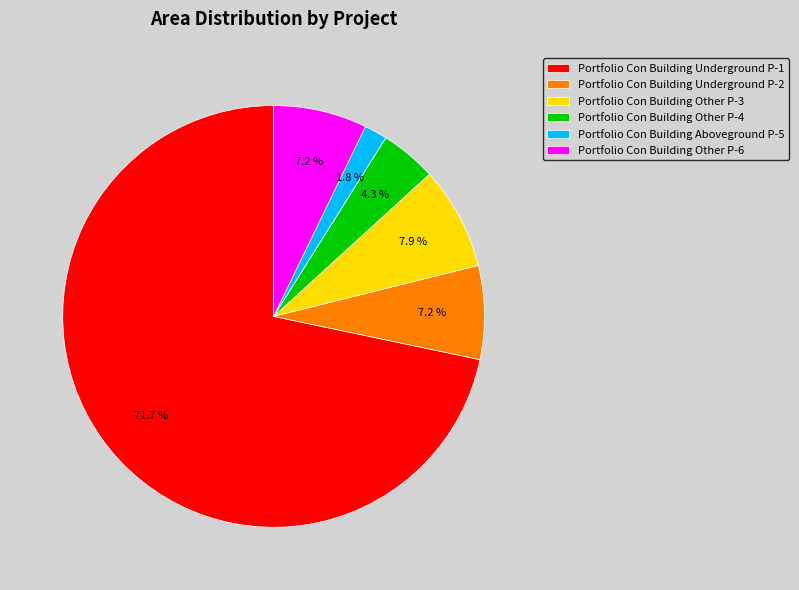

How many slices are in this pie chart?

6